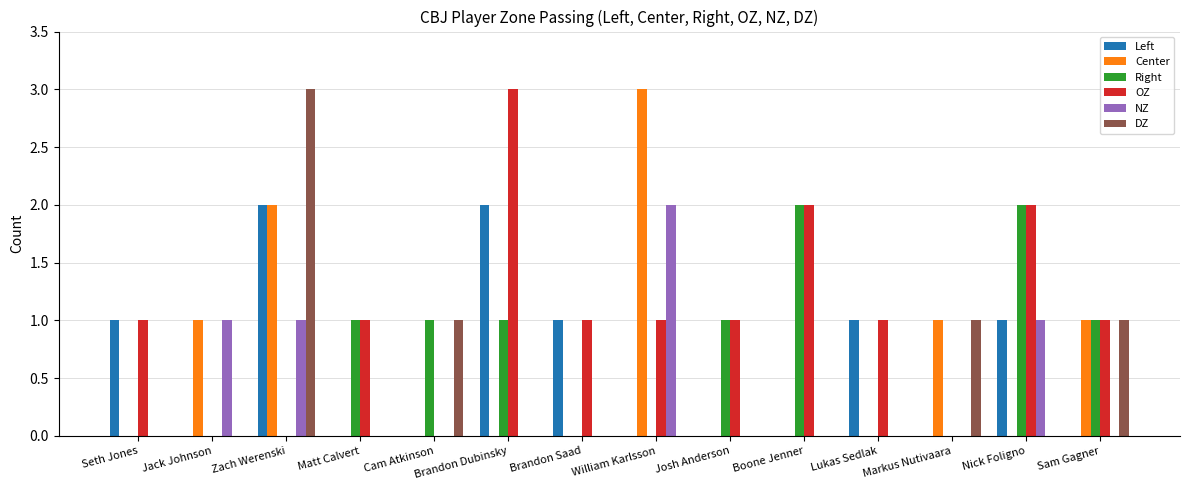

Between Seth Jones and Boone Jenner, which series saw the biggest shift?

Right